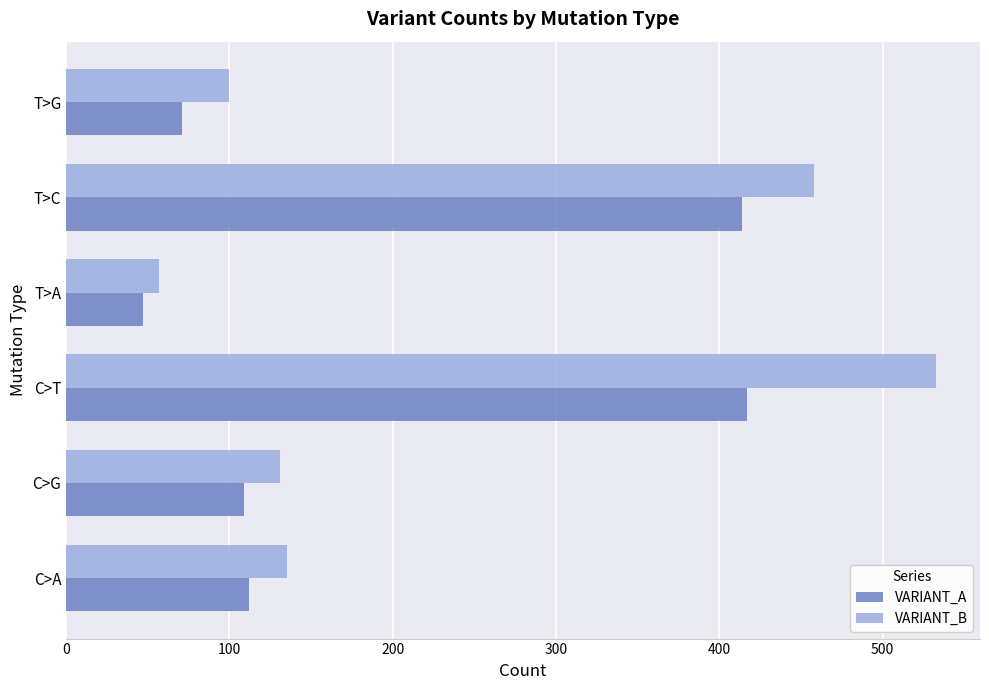

The VARIANT_A series shows 76 at C>A. True or false?

False